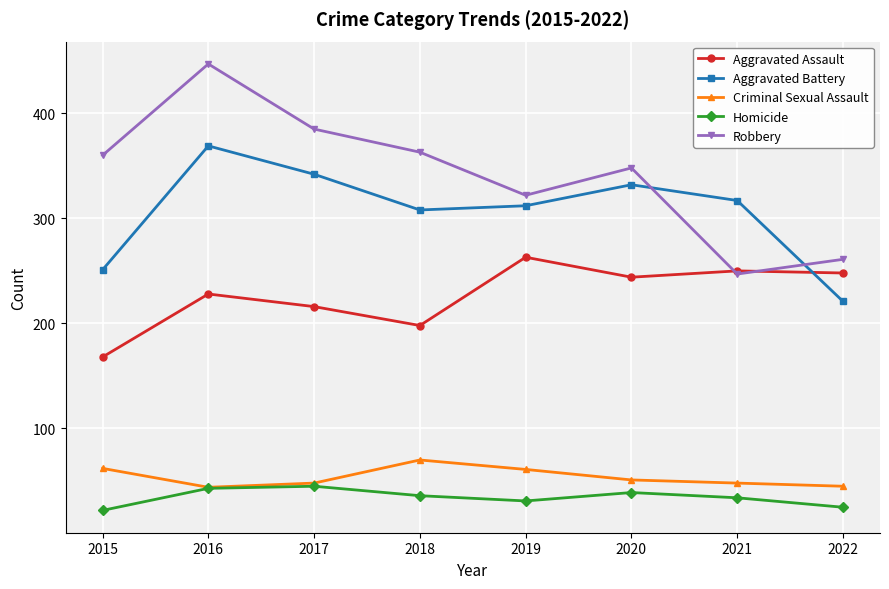

What is the sum of all Aggravated Assault values?

1815